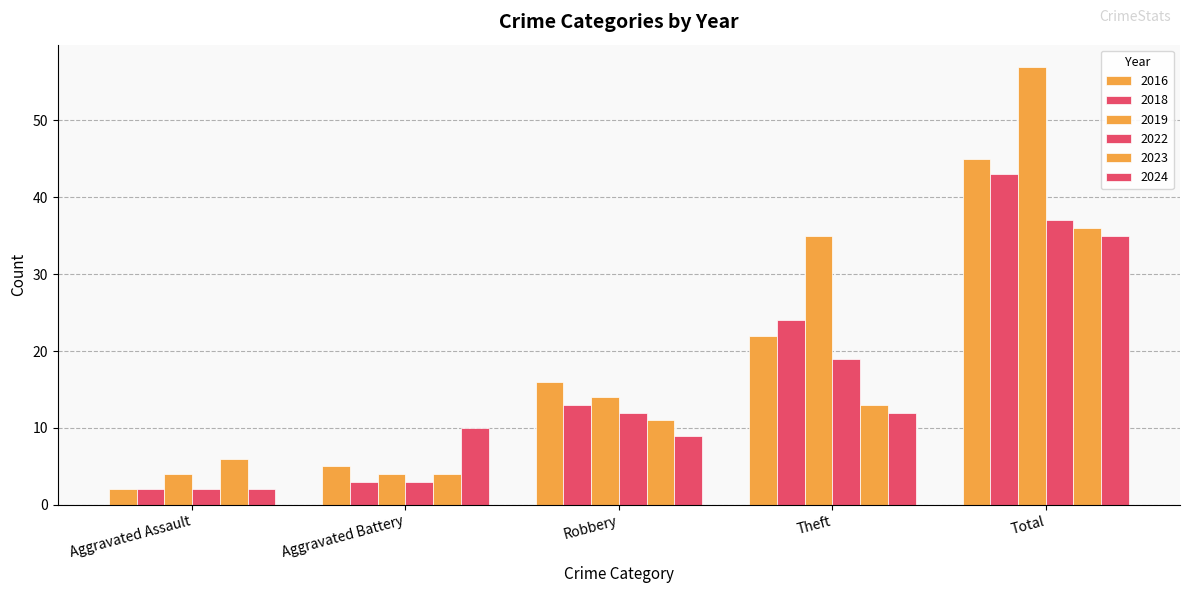

How many groups of bars are there?

5